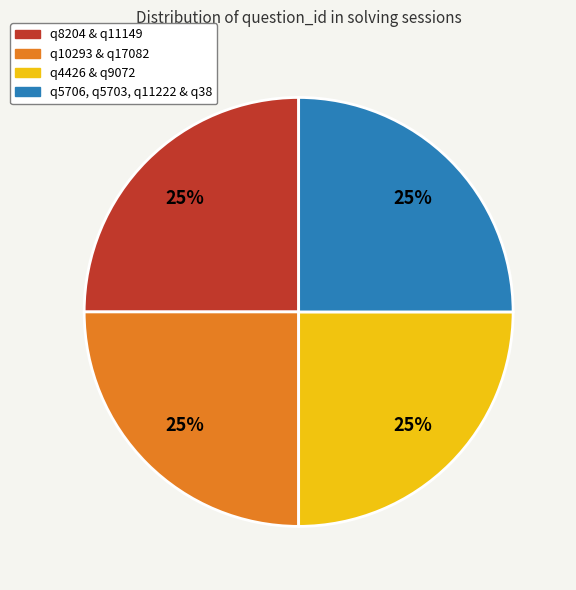

To the nearest percent, what portion does q8204 & q11149 represent?

25%